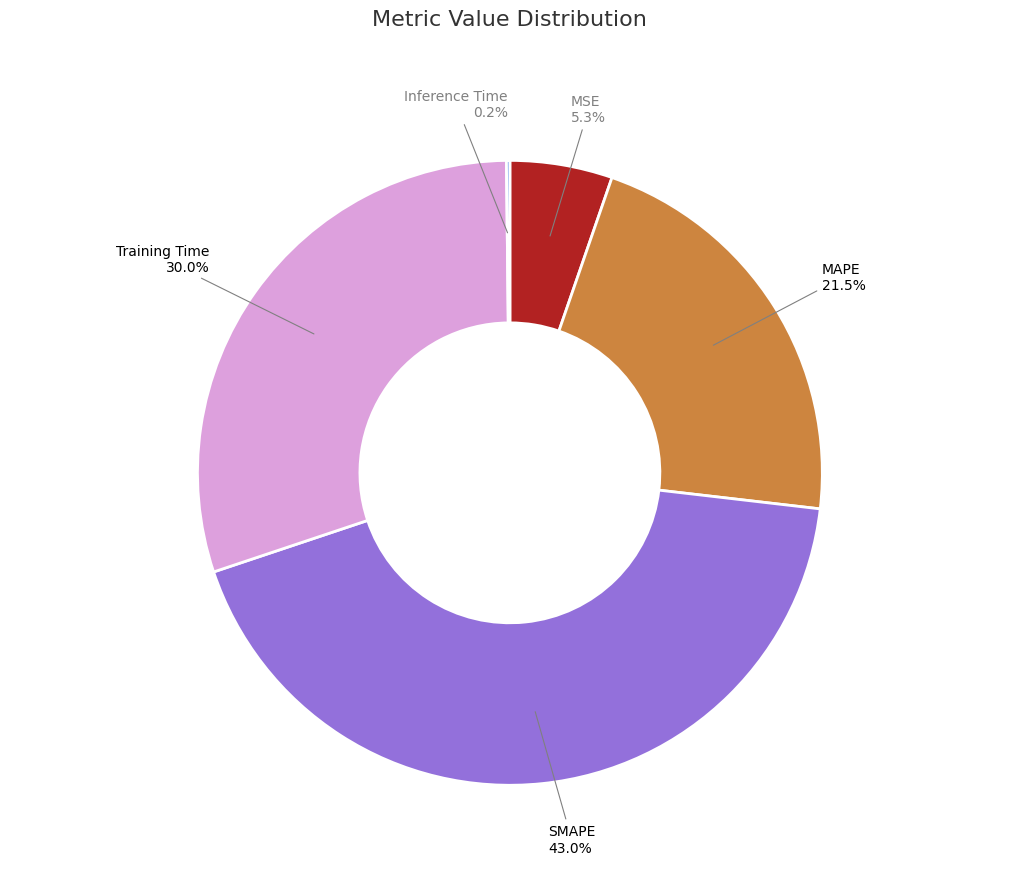

Is the sum of MSE and MAPE greater than half?

No